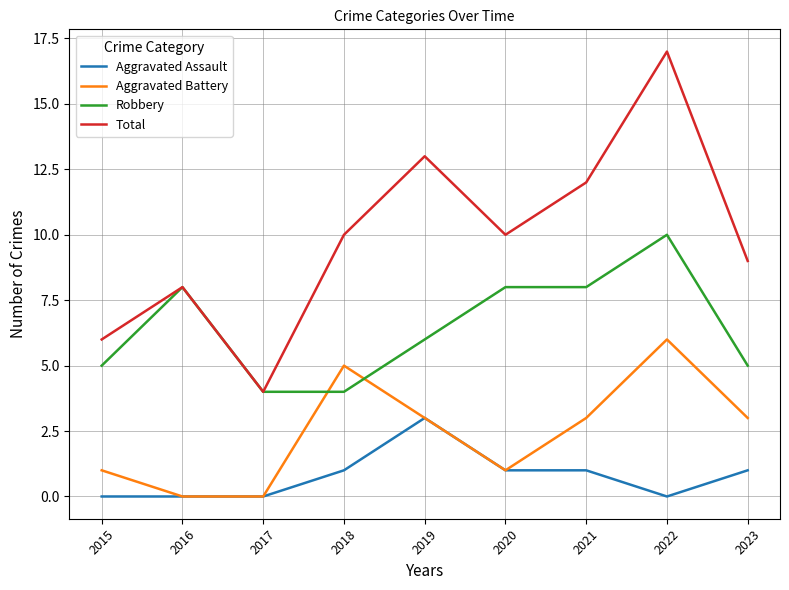

True or false: Total and Aggravated Assault cross at least once.

False